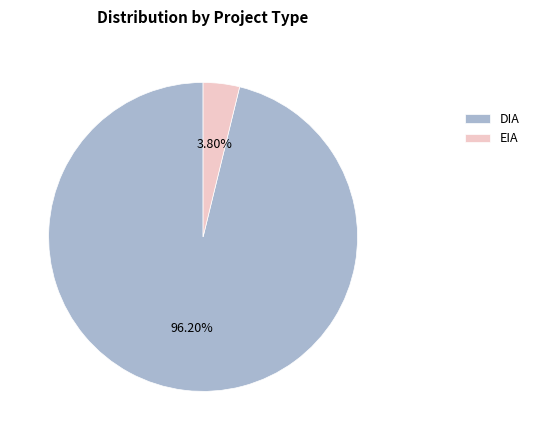

Between DIA and EIA, which is larger?

DIA